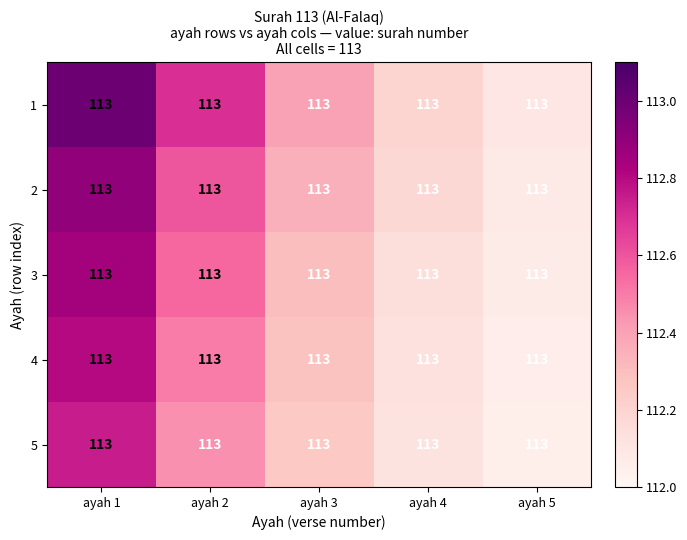

Which category has the highest value across all series?

ayah 1